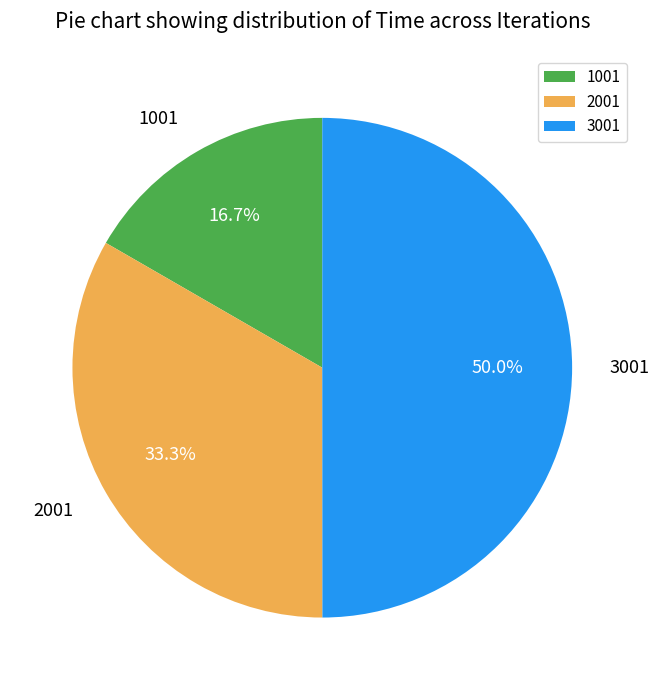

How many slices are in this pie chart?

3